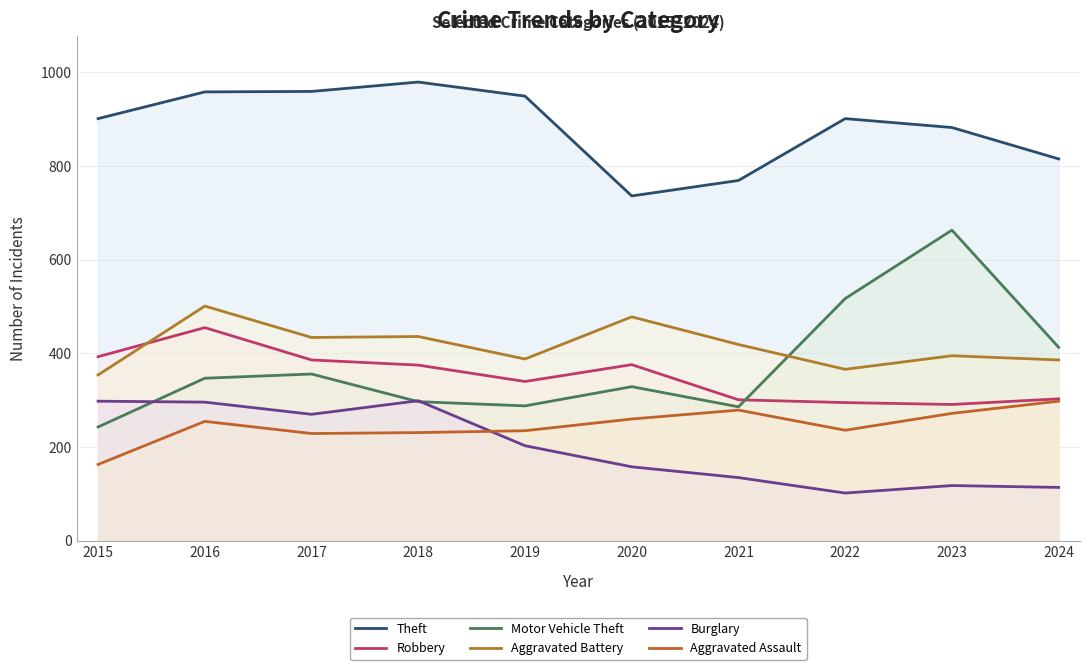

Reading left to right, what are all the values shown in this chart?

Theft: 2015=901	2016=958	2017=959	2018=979	2019=949	2020=736	2021=769	2022=901	2023=882	2024=815
Robbery: 2015=393	2016=455	2017=386	2018=375	2019=340	2020=376	2021=301	2022=295	2023=291	2024=303
Motor Vehicle Theft: 2015=243	2016=347	2017=356	2018=297	2019=288	2020=329	2021=286	2022=517	2023=663	2024=413
Aggravated Battery: 2015=354	2016=501	2017=434	2018=436	2019=388	2020=478	2021=419	2022=366	2023=395	2024=386
Burglary: 2015=298	2016=296	2017=270	2018=299	2019=203	2020=158	2021=135	2022=102	2023=118	2024=114
Aggravated Assault: 2015=163	2016=255	2017=229	2018=231	2019=235	2020=260	2021=279	2022=236	2023=272	2024=298